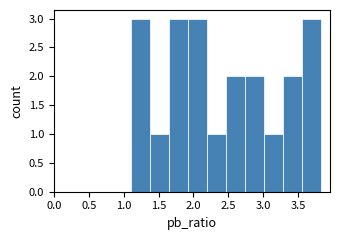

Reading left to right, transcribe this chart: for each bar, give the range it covers on the x-axis and its height. Neither the bar edges nor the heights are printed on the chart, so give them approximately, as read against the axes.

1.10 to 1.40: 3
1.40 to 1.65: 1
1.65 to 1.90: 3
1.90 to 2.20: 3
2.20 to 2.45: 1
2.45 to 2.75: 2
2.75 to 3.00: 2
3.00 to 3.30: 1
3.30 to 3.55: 2
3.55 to 3.80: 3